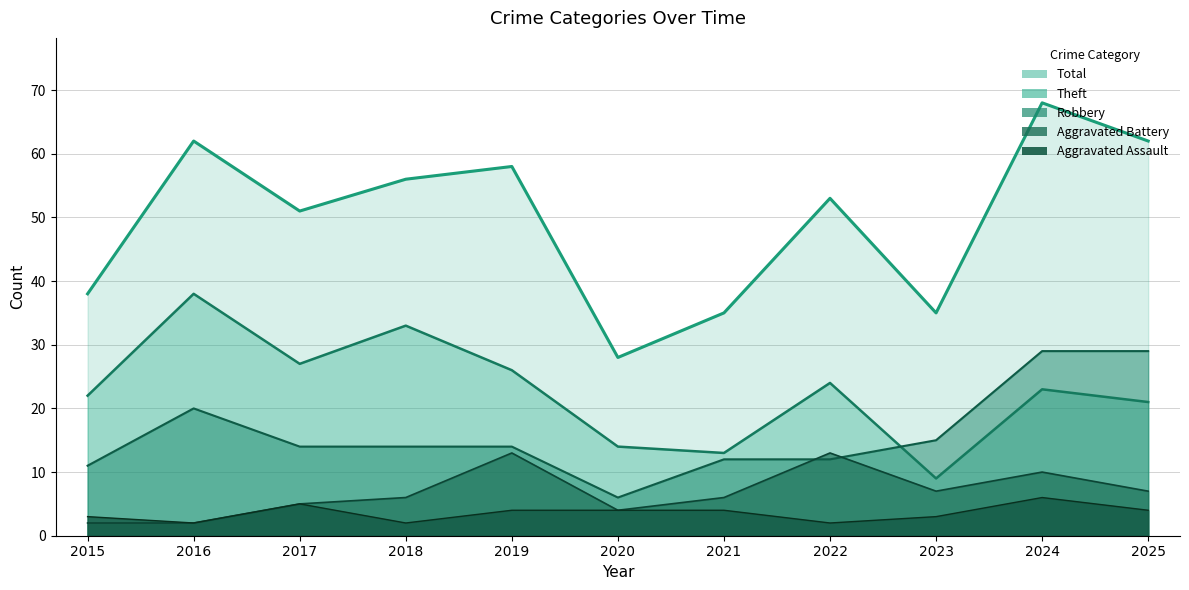

At 2015, list the series in order from largest to smallest.

Total, Theft, Robbery, Aggravated Assault, Aggravated Battery